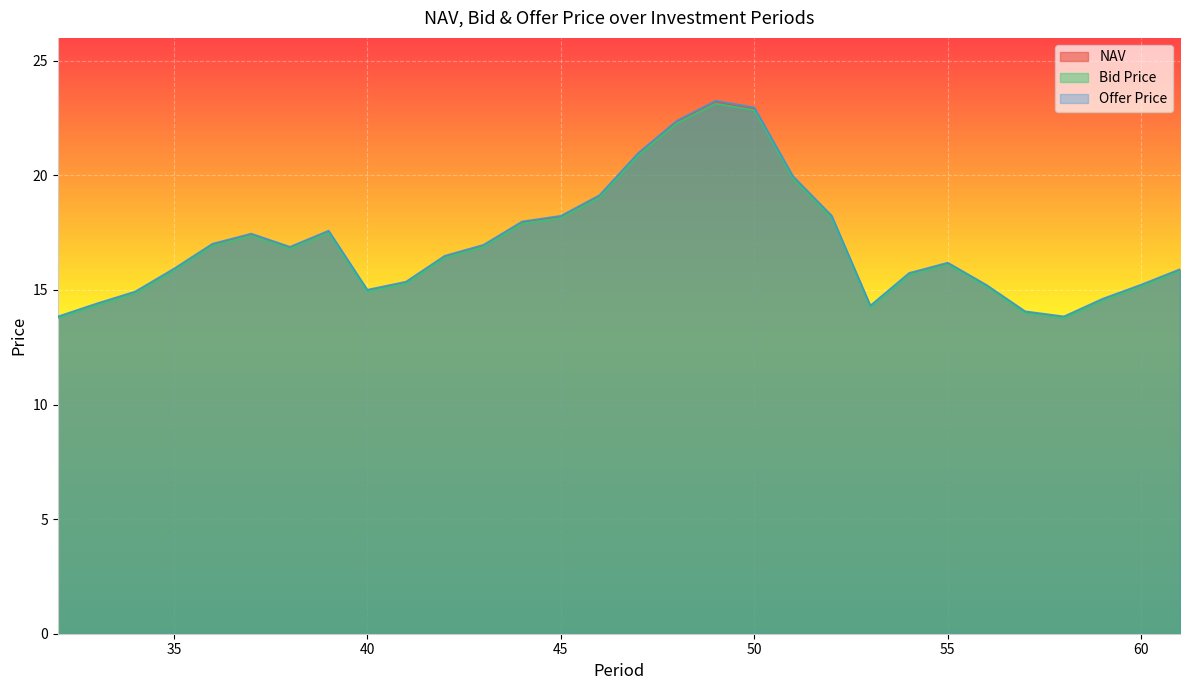

What is the lowest value of the Bid Price series?

13.8